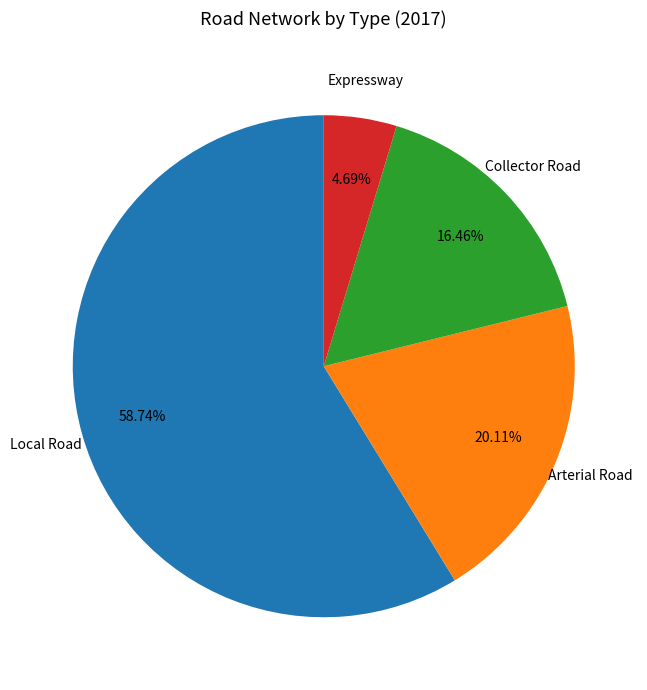

To the nearest percent, what is the average slice percentage?

25%